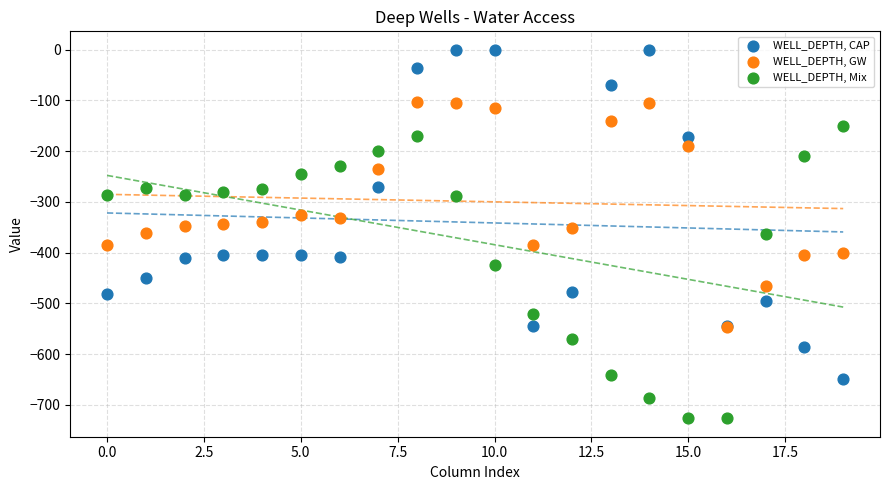

What are all the series names shown in the legend?

WELL_DEPTH, CAP, WELL_DEPTH, GW, WELL_DEPTH, Mix